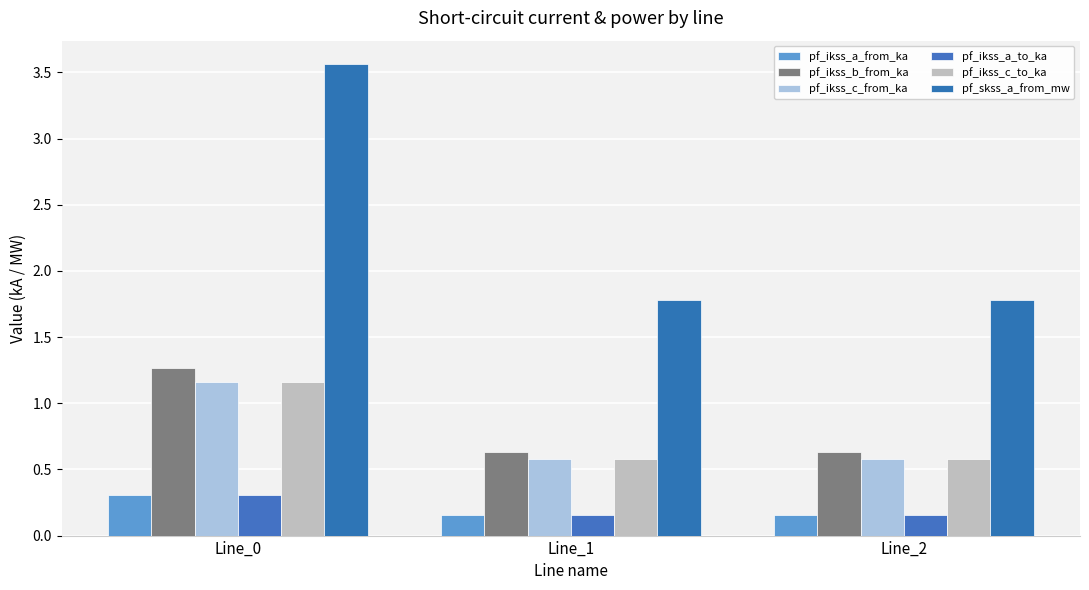

How many groups of bars are there?

3